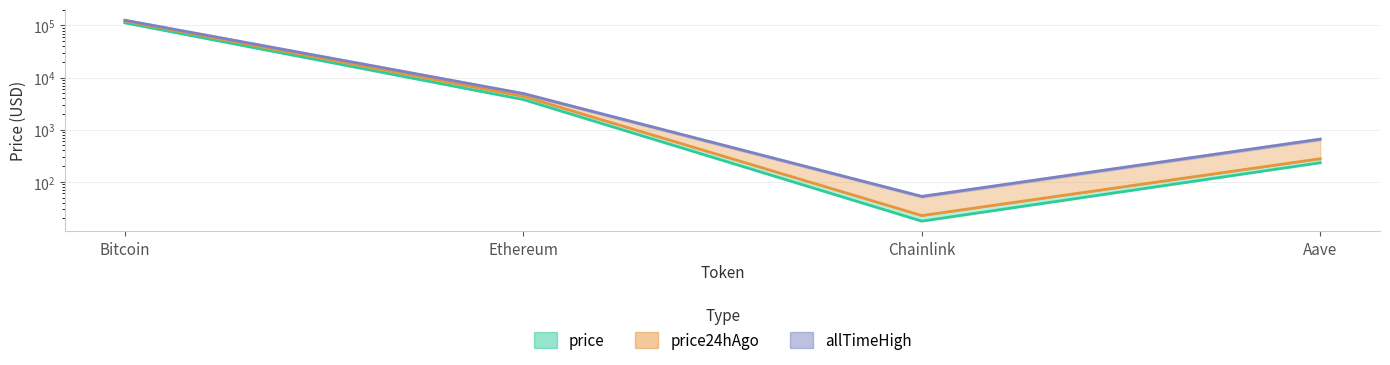

The value of price at Bitcoin is 112316.0. True or false?

True